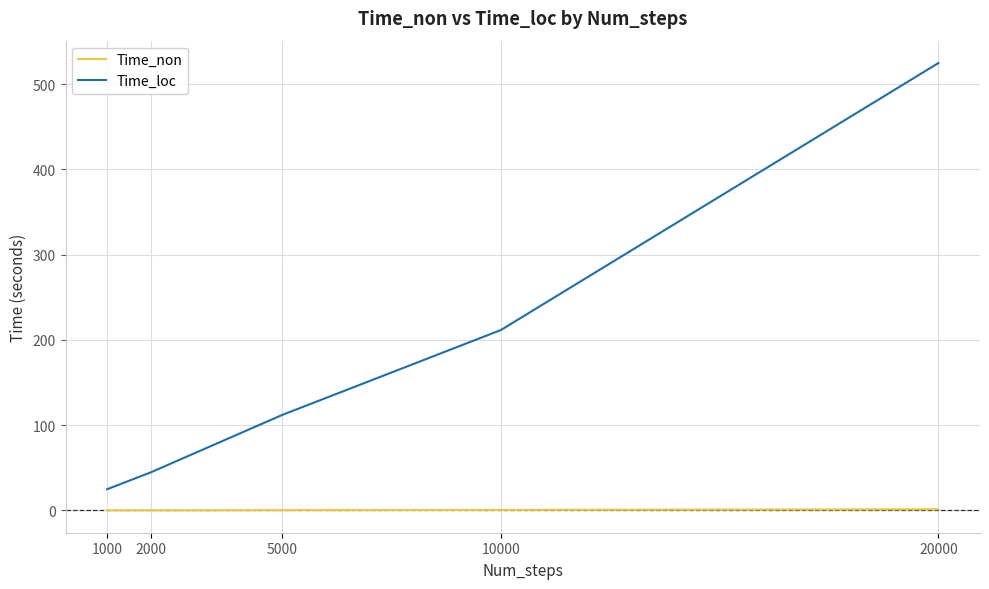

At how many categories does at least one series exceed 437?

1